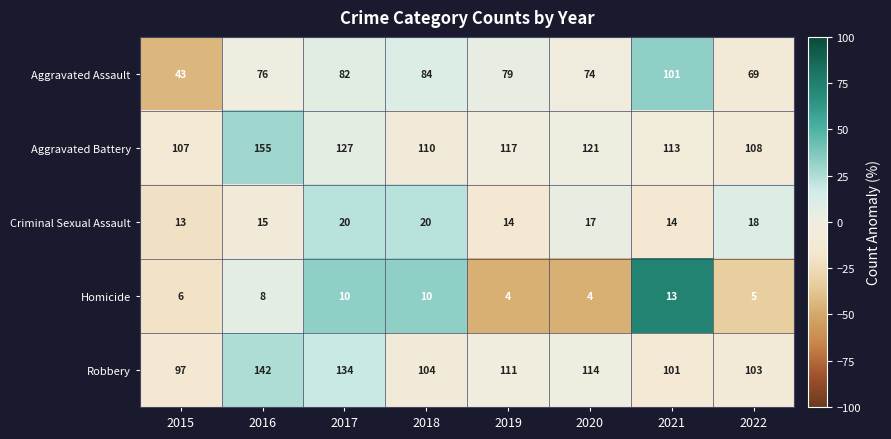

How many values in the Robbery series are below 111?

4